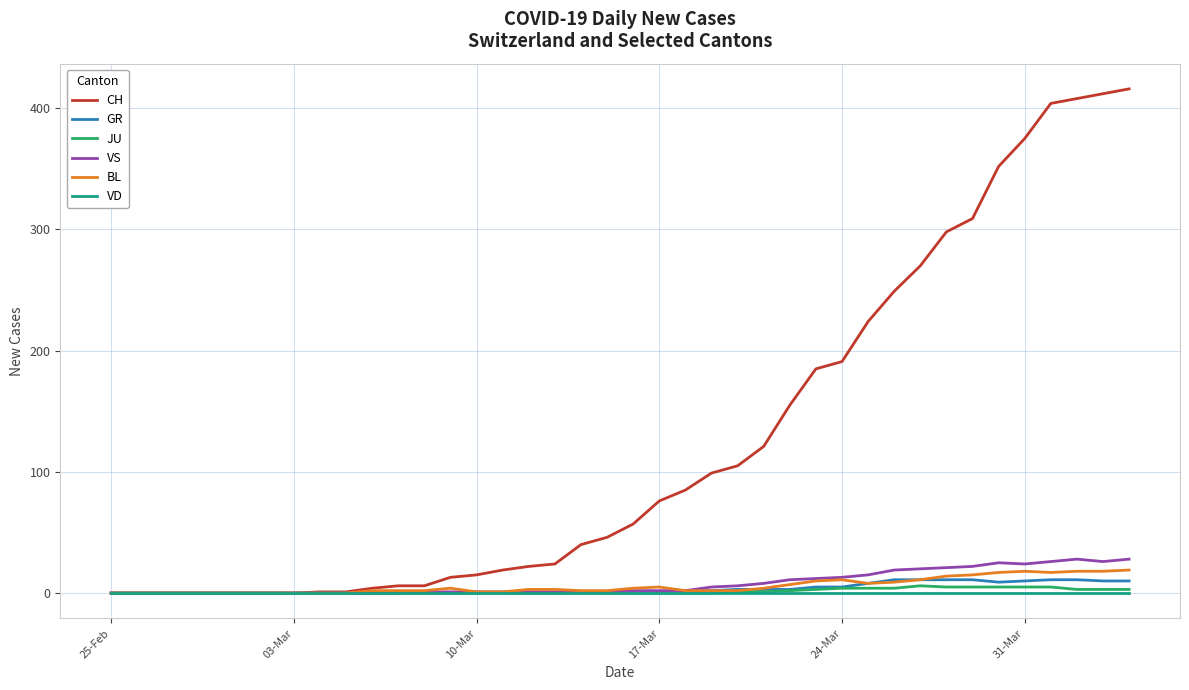

Which series has the widest spread of values?

CH